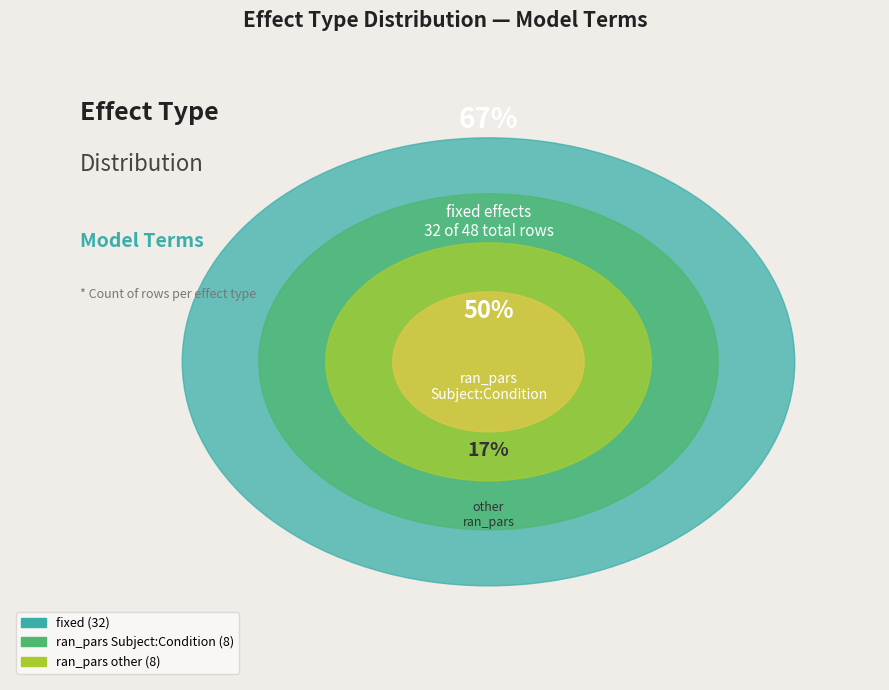

To the nearest percent, what percentage of the pie is fixed?

67%